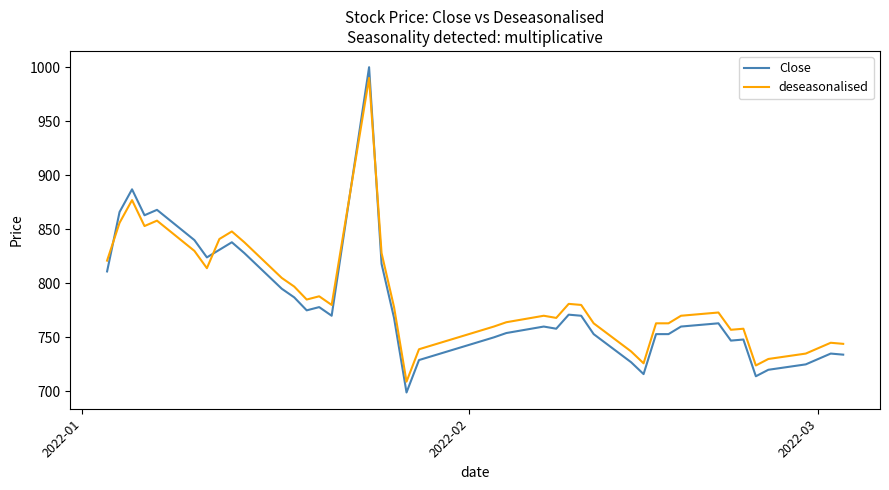

What are all the series names shown in the legend?

Close, deseasonalised